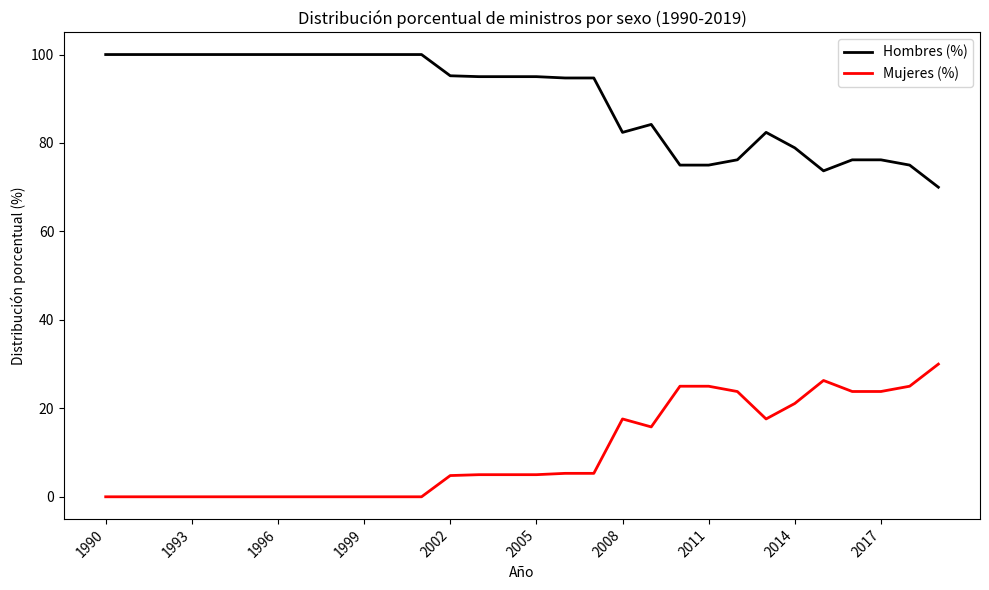

True or false: Hombres (%) and Mujeres (%) intersect in this chart.

False